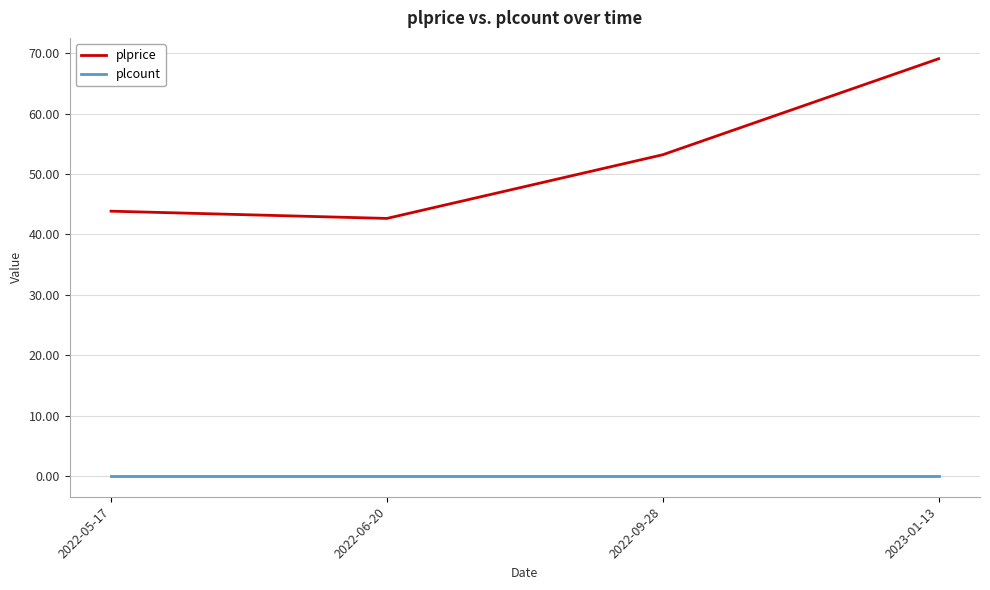

At which label does plprice first exceed 53?

2022-09-28